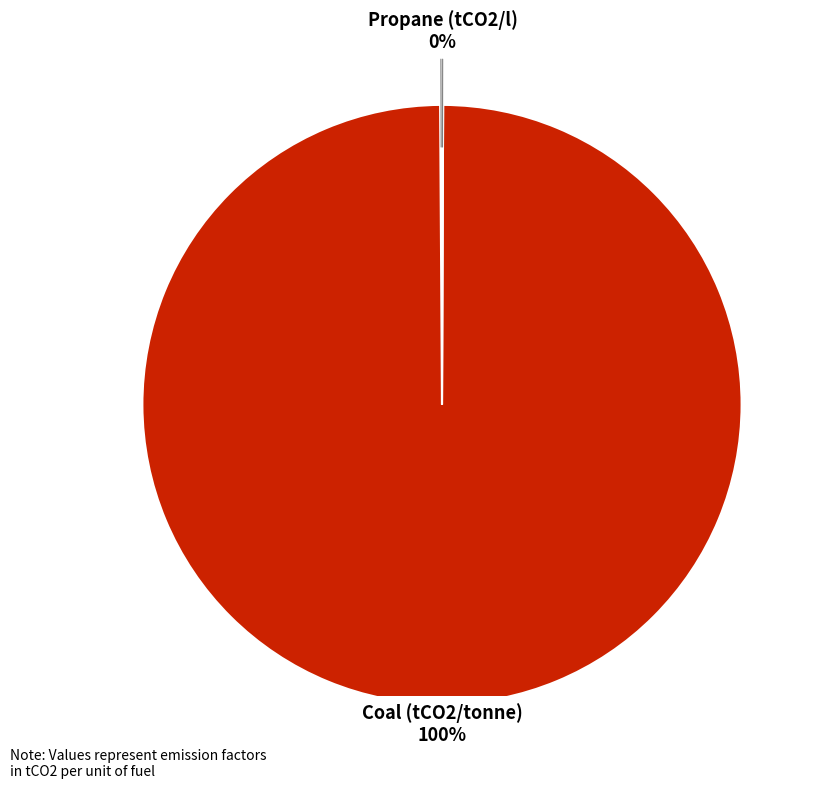

To the nearest percent, what is the average slice percentage?

33%